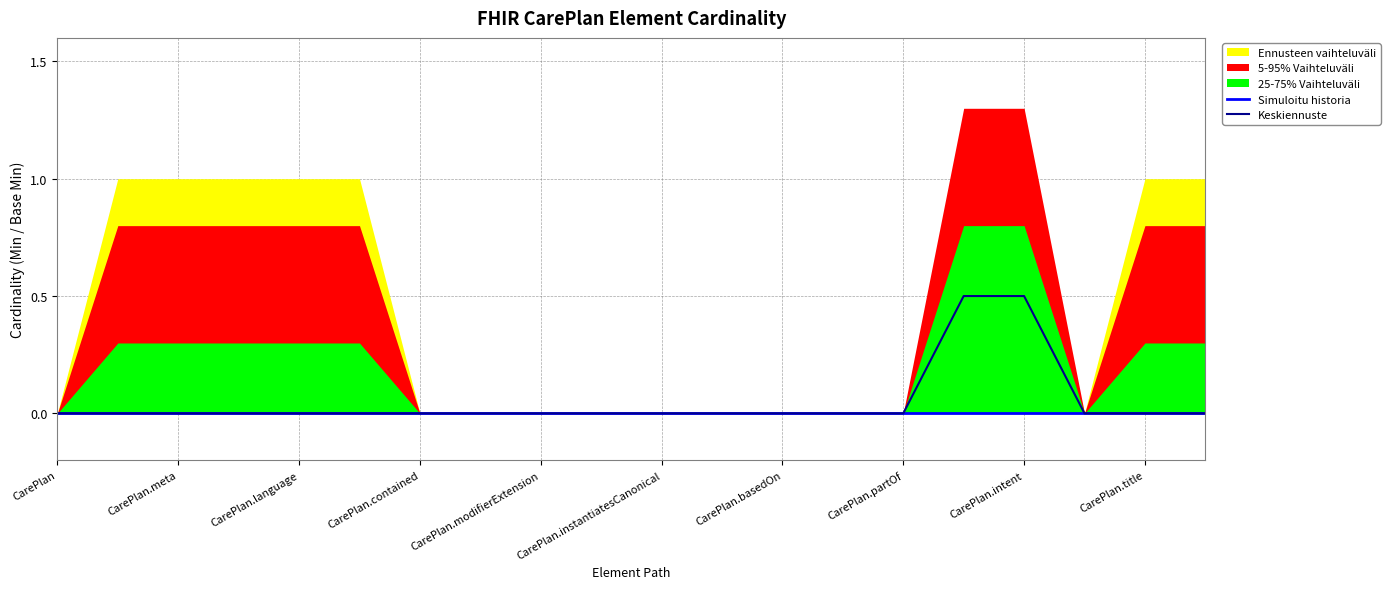

Which has a higher value, CarePlan.contained or CarePlan?

CarePlan.contained